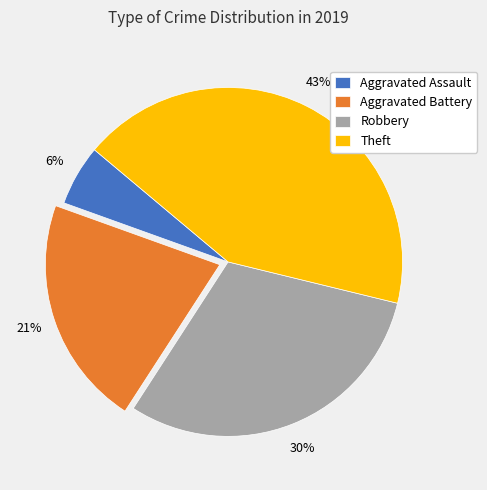

Is it true that Aggravated Battery is 31% of the pie?

False